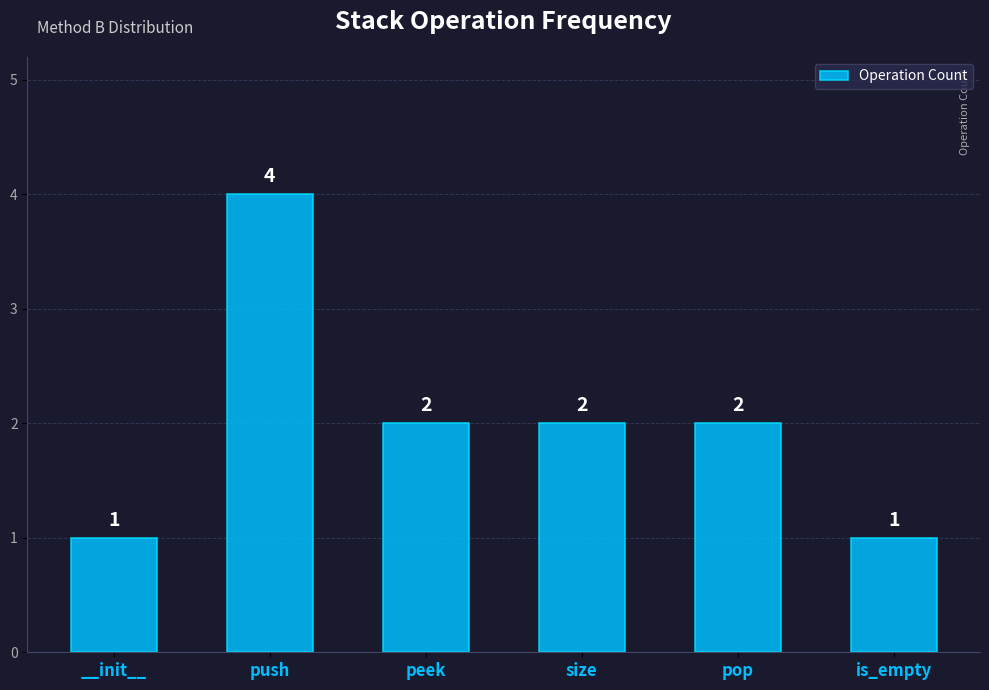

What is the change in value from __init__ to pop?

+1